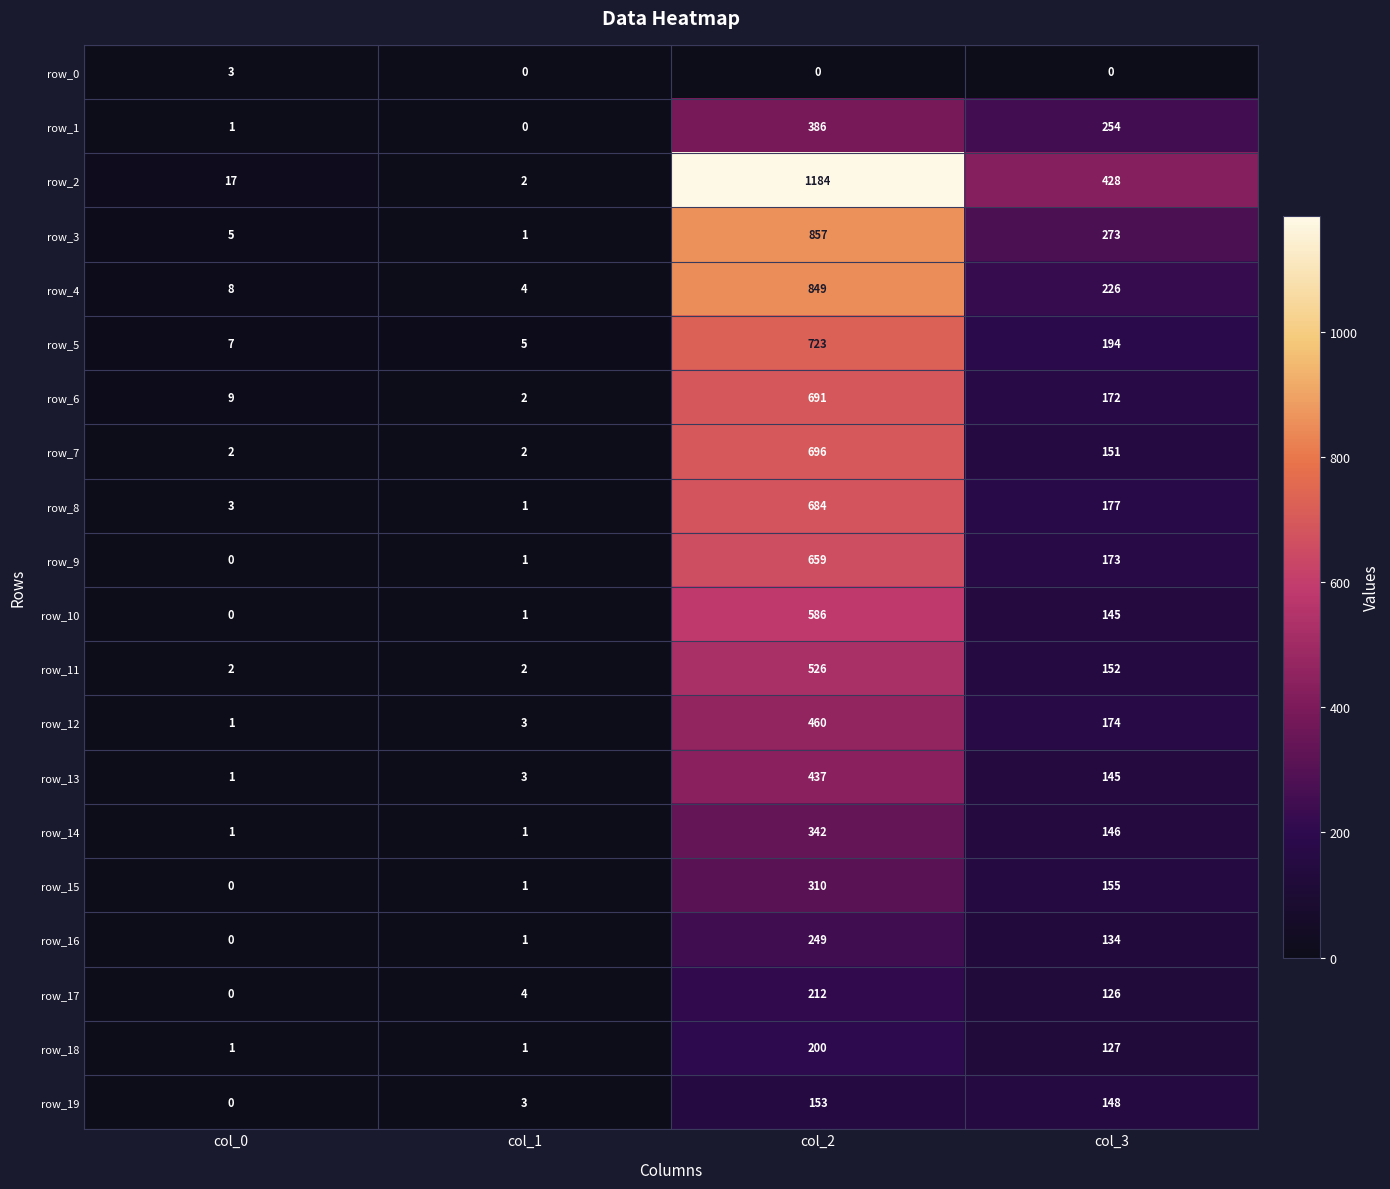

What is the sum of the row_18 values at col_1 and col_0?

2